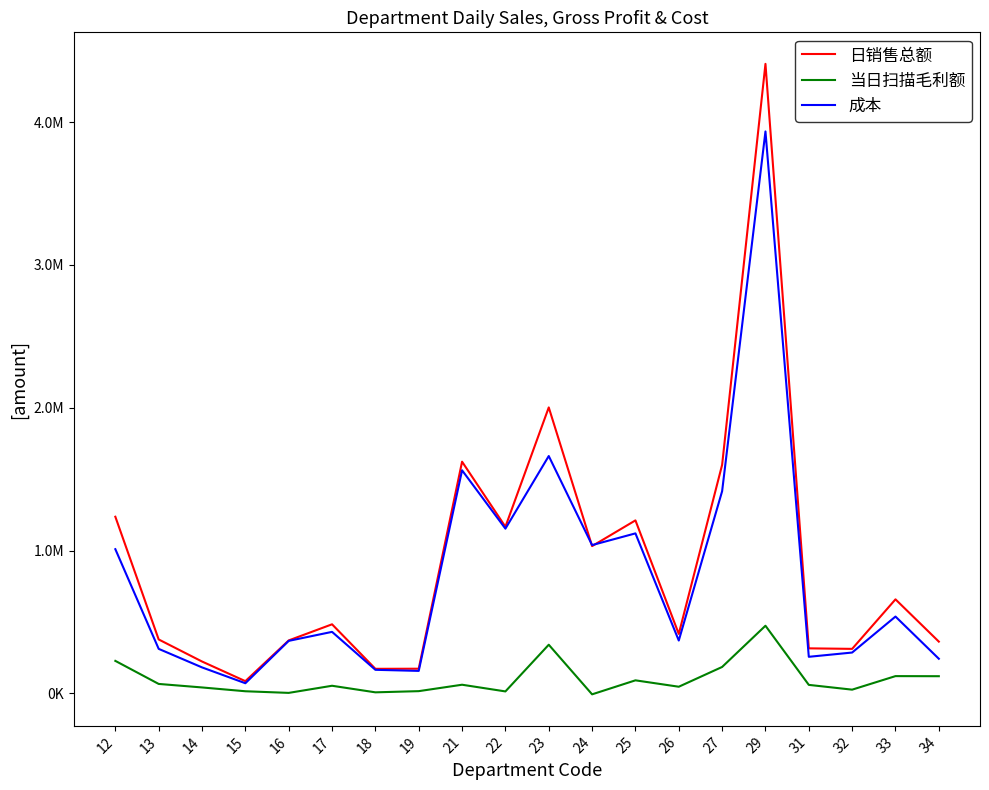

The value of 日销售总额 at 25 is 1210845.9. True or false?

True